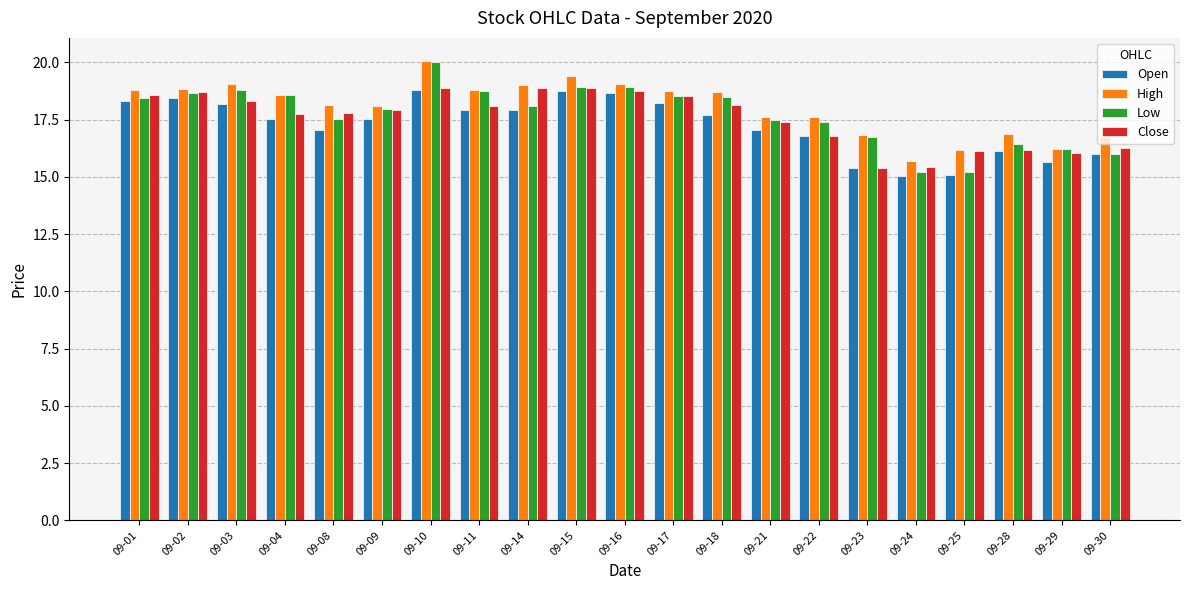

What is the value of the Close bar at the 1st from the left?

18.6